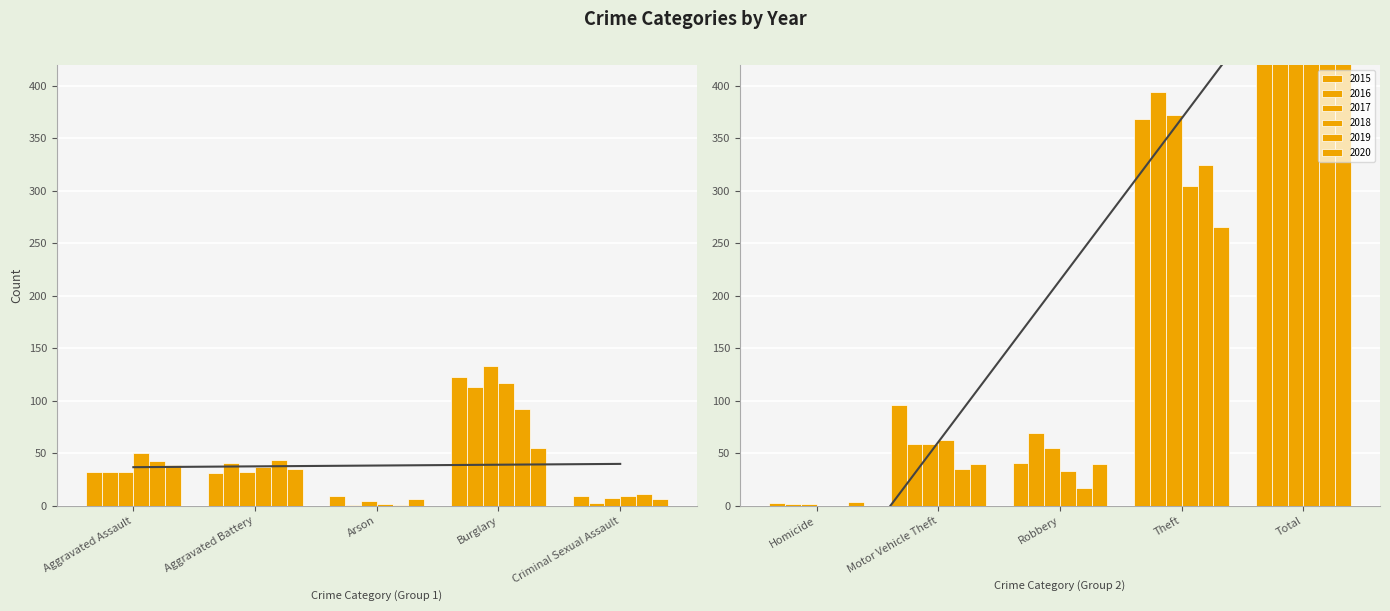

What is the maximum value for 2016?

714